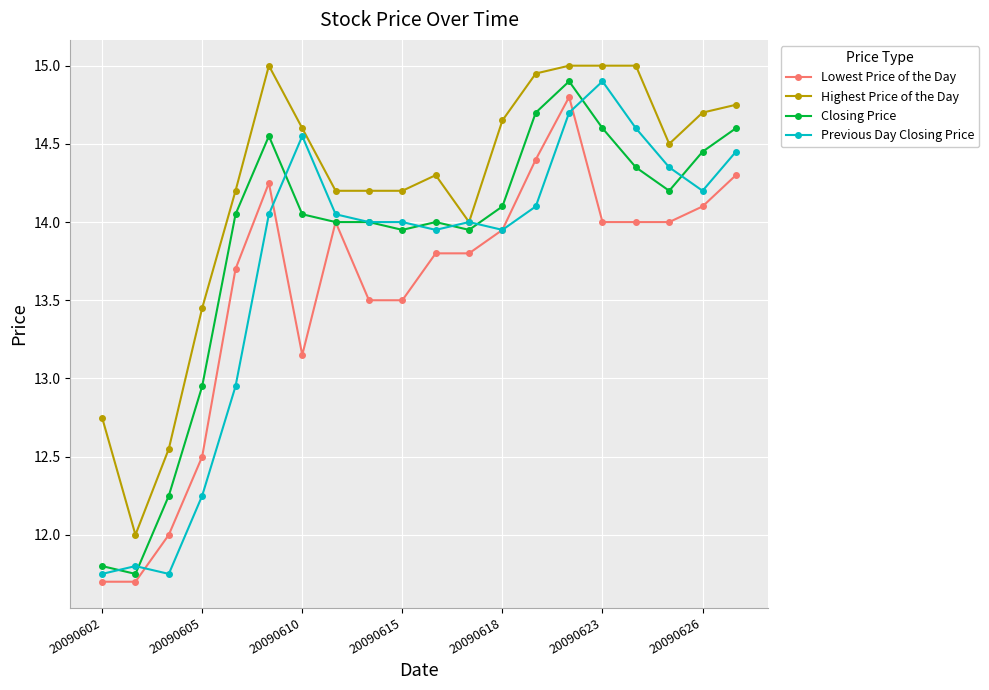

True or false: Lowest Price of the Day has more than 1 interior local peaks.

True